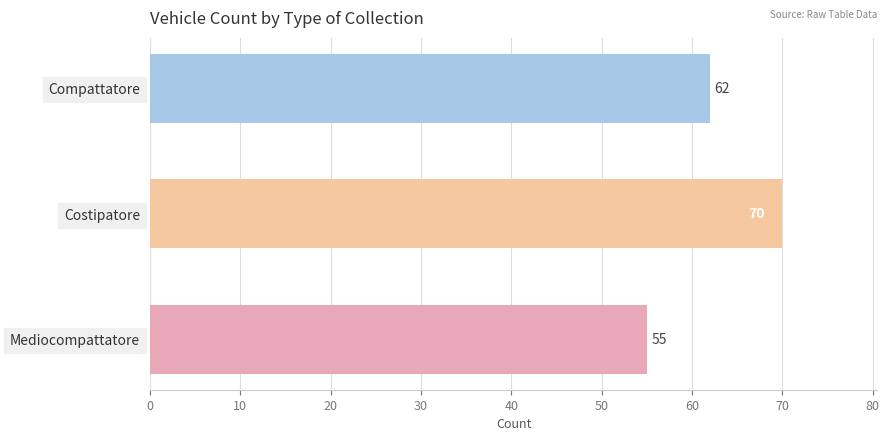

List the labels in order of value, smallest first.

Mediocompattatore, Compattatore, Costipatore